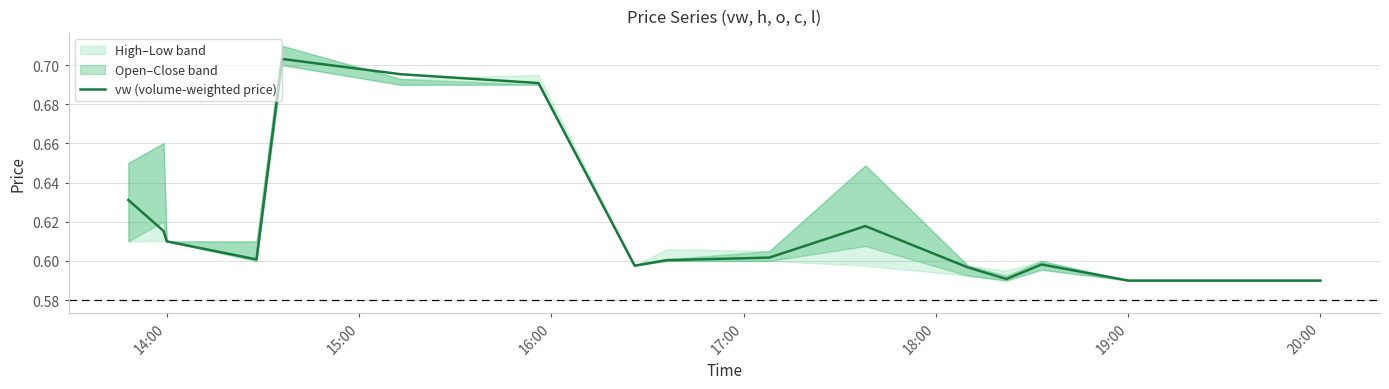

Count the values in the range 0 to 1.

18